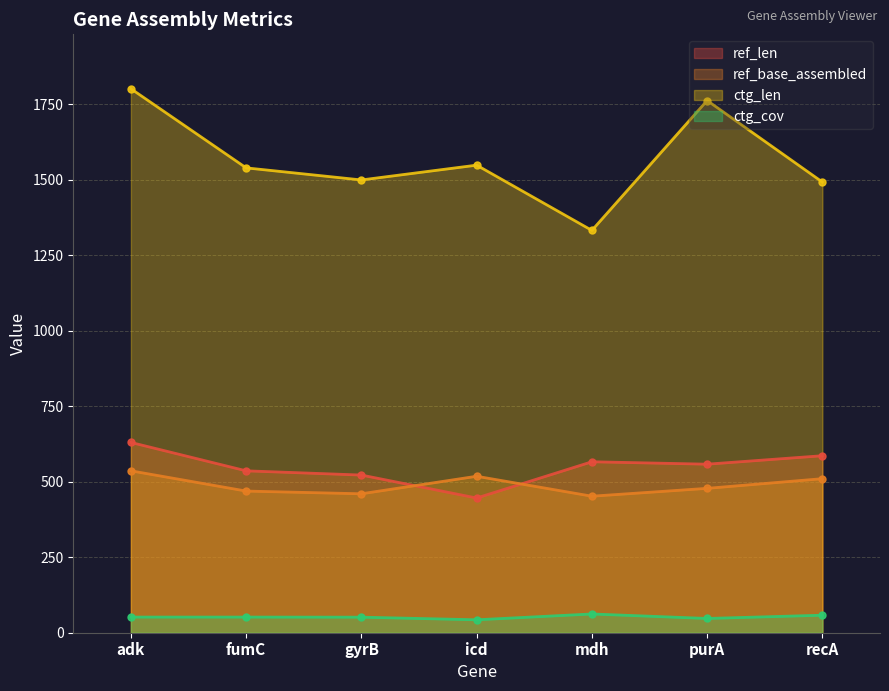

List the series in order of their peak value, lowest first.

ctg_cov, ref_base_assembled, ref_len, ctg_len